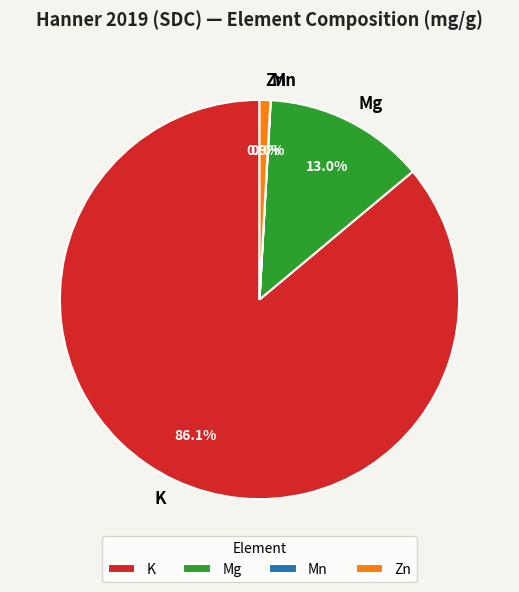

To the nearest percent, what portion does Zn represent?

1%